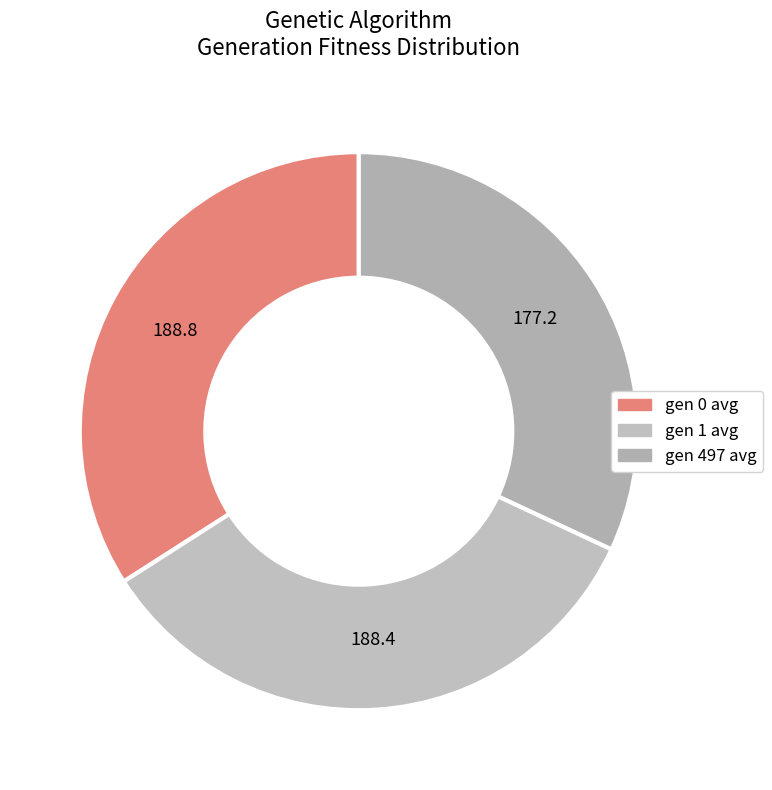

To the nearest percent, what percentage of the pie is gen 497 avg?

32%